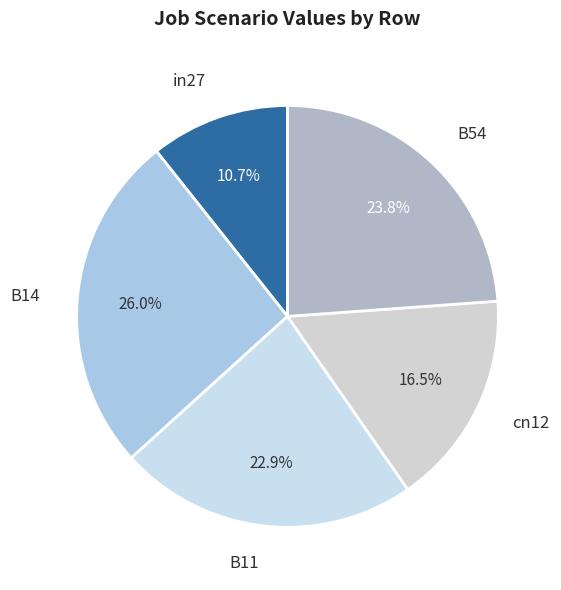

To the nearest percent, what is the difference between the B54 and B14 slice percentages?

2%